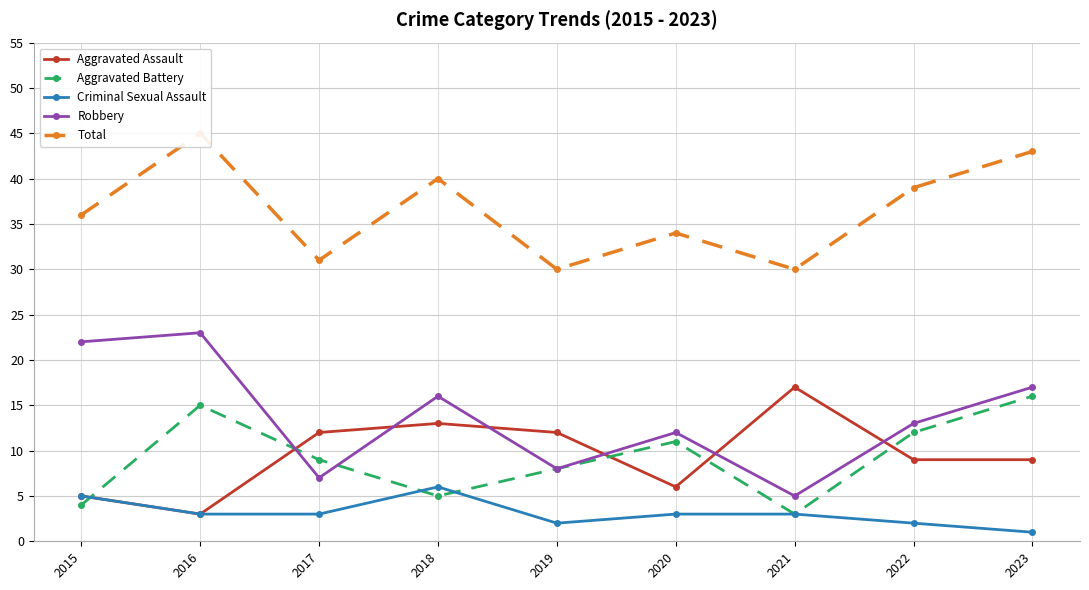

Reading right to left, list all the values displayed in this chart.

Aggravated Assault: 9	9	17	6	12	13	12	3	5
Aggravated Battery: 16	12	3	11	8	5	9	15	4
Criminal Sexual Assault: 1	2	3	3	2	6	3	3	5
Robbery: 17	13	5	12	8	16	7	23	22
Total: 43	39	30	34	30	40	31	45	36